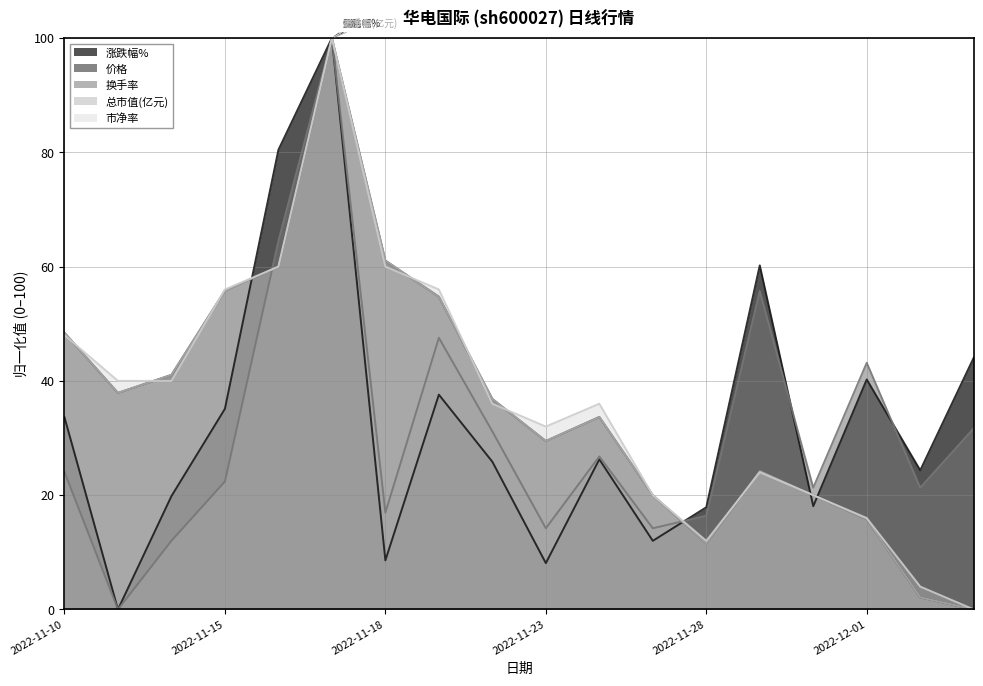

Reading left to right, what are all the values shown in this chart?

涨跌幅%: 33.6	0.0	19.8	35.1	80.4	100.0	8.6	37.6	25.8	8.1	26.3	12.0	17.9	60.2	18.1	40.2	24.4	44.1
价格: 48.4	37.9	41.1	55.8	60.0	100.0	61.1	54.7	36.8	29.5	33.7	20.0	11.6	24.2	20.0	15.8	2.1	0.0
换手率: 24.0	0.0	12.0	22.4	64.5	100.0	16.9	47.5	31.1	14.2	26.8	14.2	16.4	55.7	21.3	43.2	21.3	31.7
总市值(亿元): 48.4	37.9	41.0	55.8	60.0	100.0	61.1	54.7	36.8	29.5	33.7	20.0	11.6	24.2	20.0	15.8	2.1	0.0
市净率: 48.0	40.0	40.0	56.0	60.0	100.0	60.0	56.0	36.0	32.0	36.0	20.0	12.0	24.0	20.0	16.0	4.0	0.0